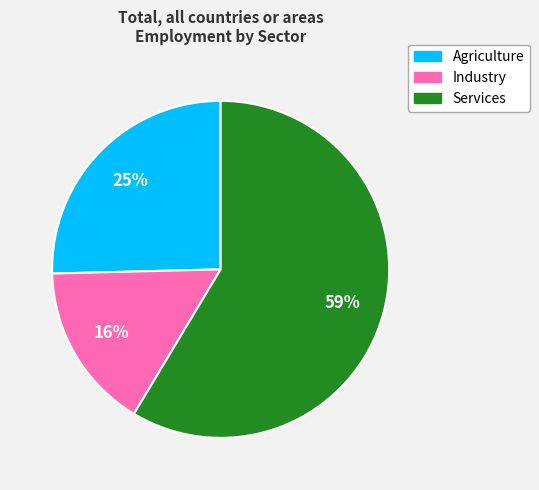

How many slices are in this pie chart?

3